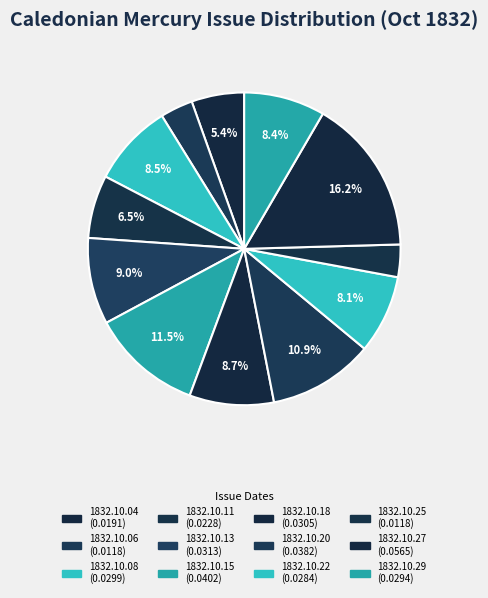

How many slices are in this pie chart?

12